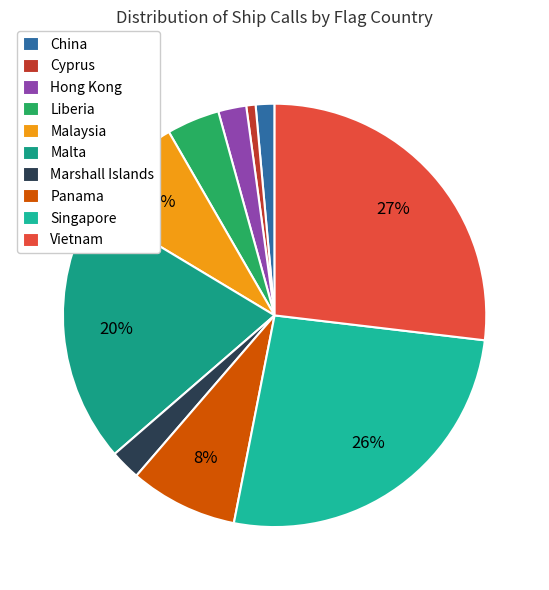

What percentage is the China slice, to the nearest percent?

1%